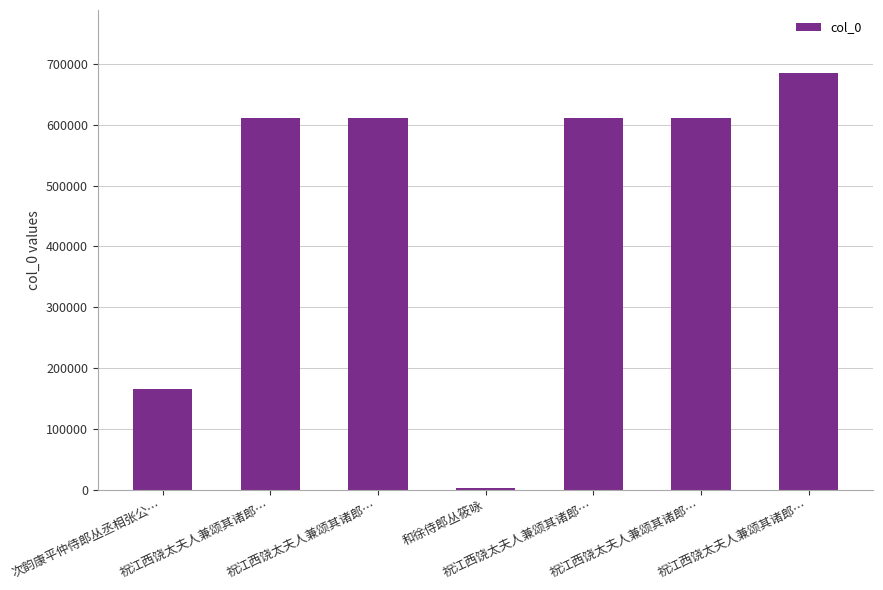

Is it true that the value at 和徐侍郎丛筱咏 is 2756?

True